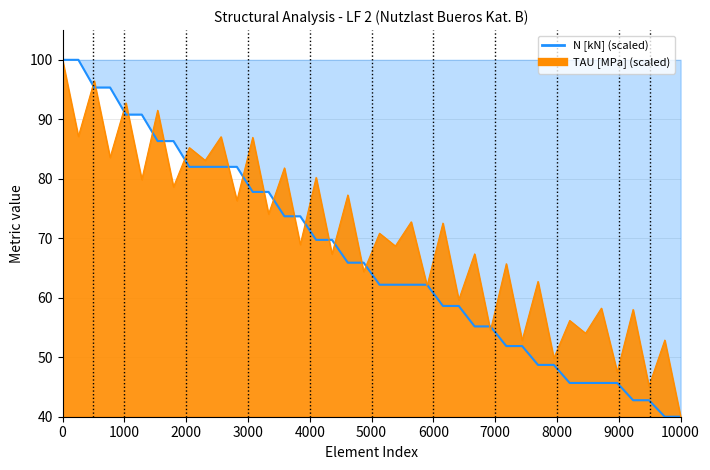

What is the smallest value displayed?

40.0